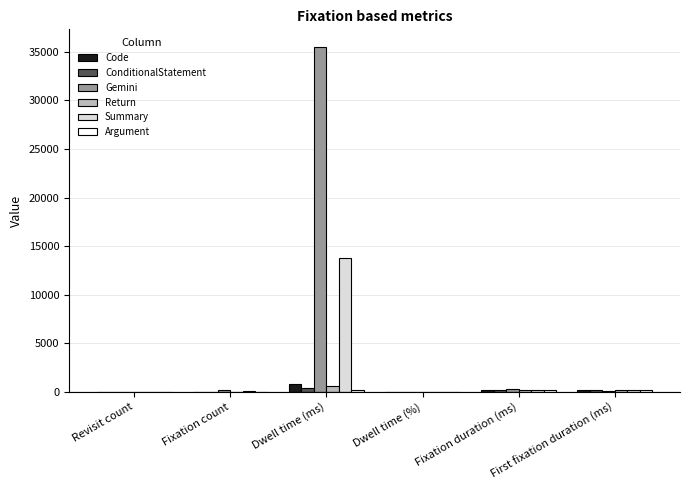

How many categories are shown in the chart?

6